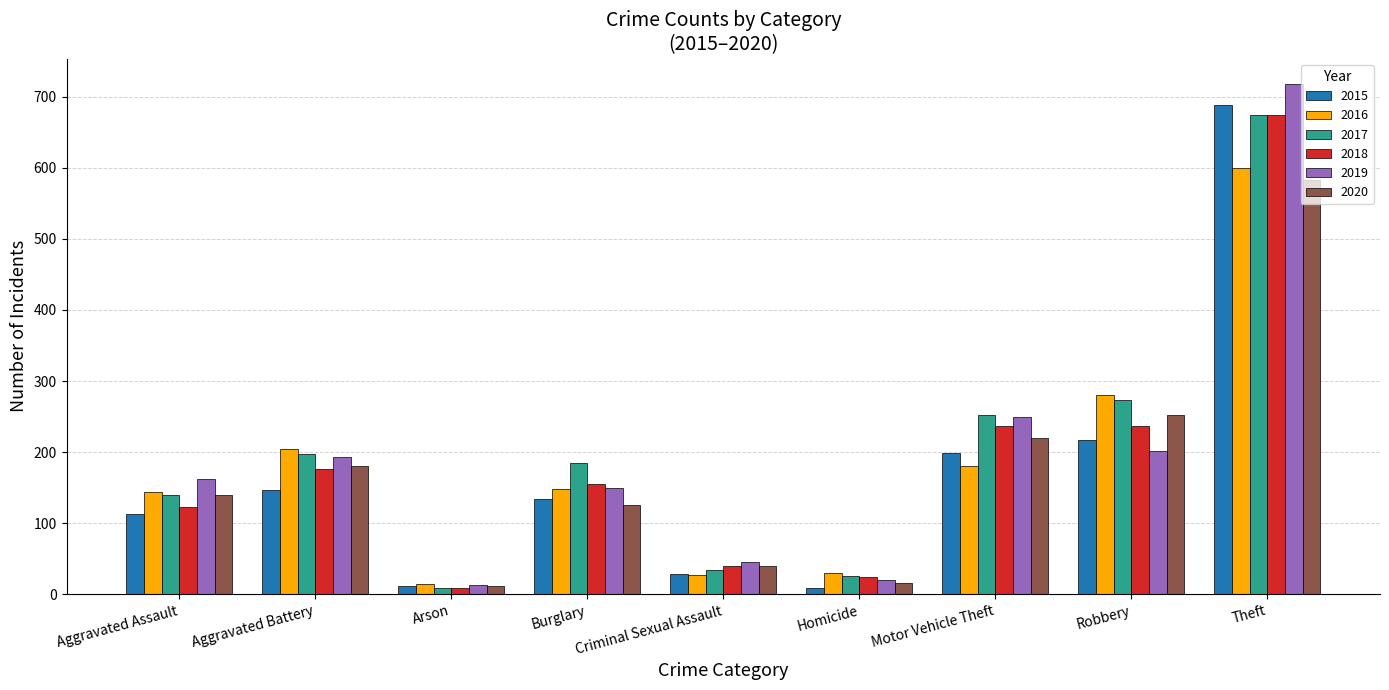

At which label is 2015 closest to 348?

Robbery